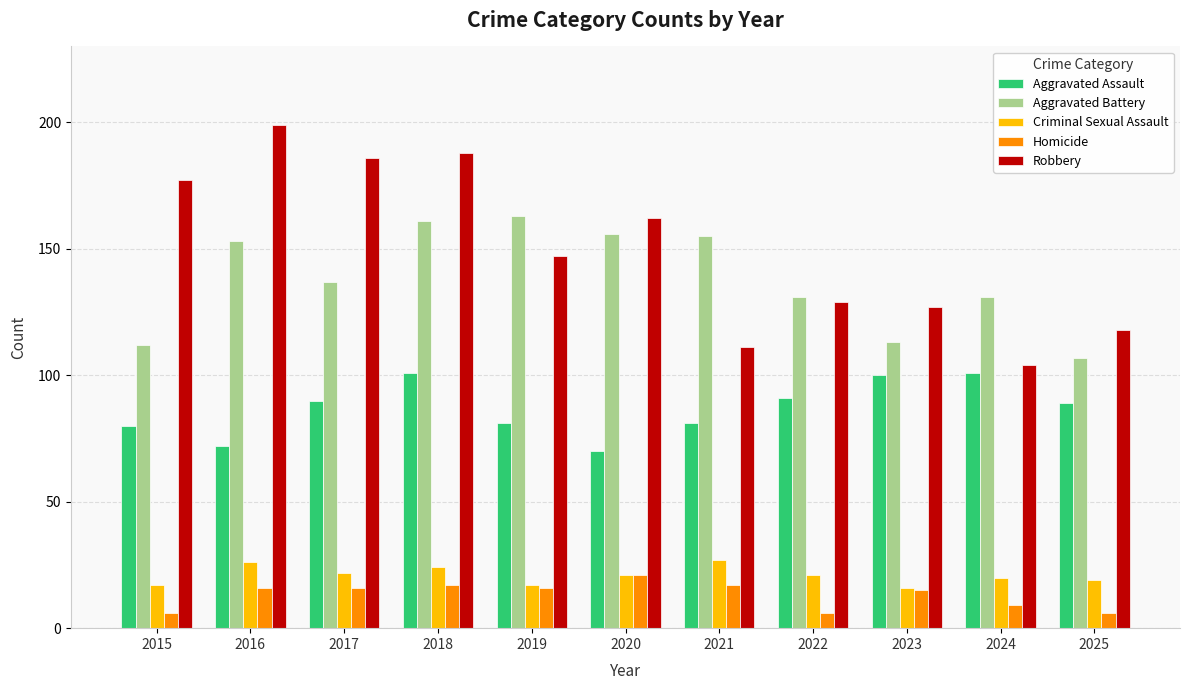

At 2016, list the series in order from largest to smallest.

Robbery, Aggravated Battery, Aggravated Assault, Criminal Sexual Assault, Homicide